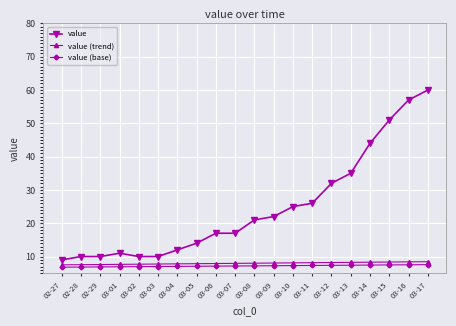

At which category does the chart reach its peak across all series?

03-17